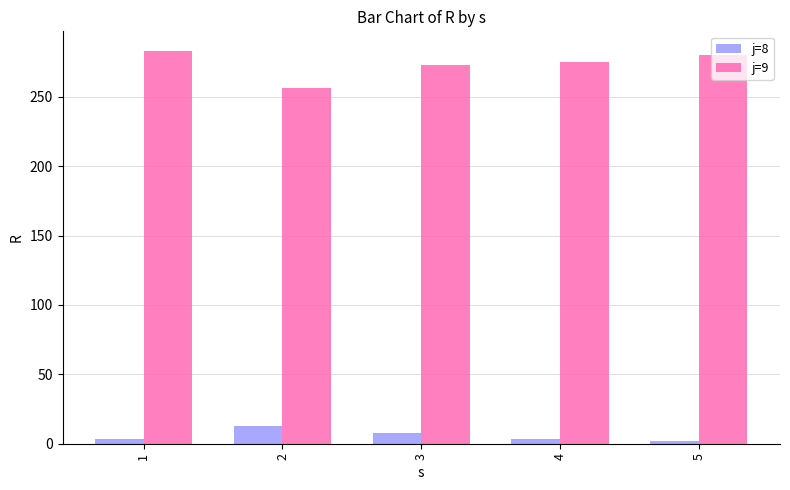

What is the sum of the j=8 values at 5 and 1?

5.6